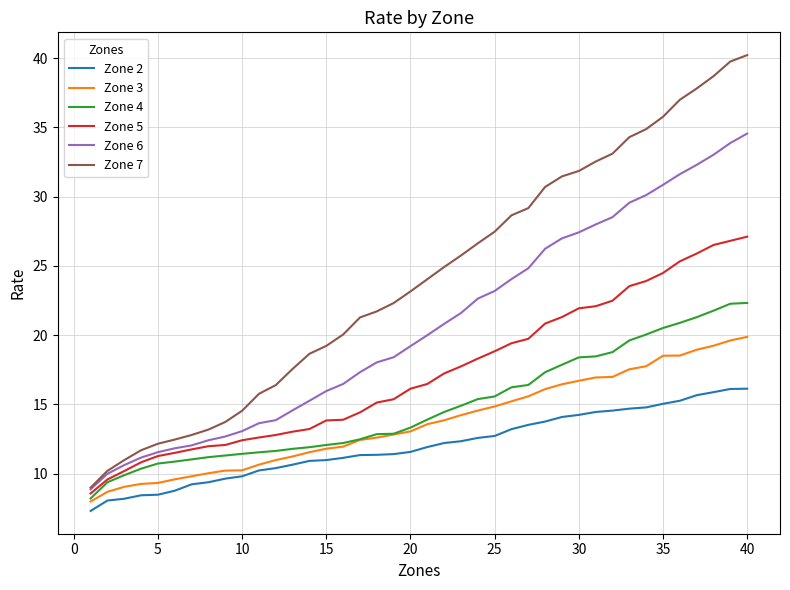

Which series has the largest total across all categories?

Zone 7